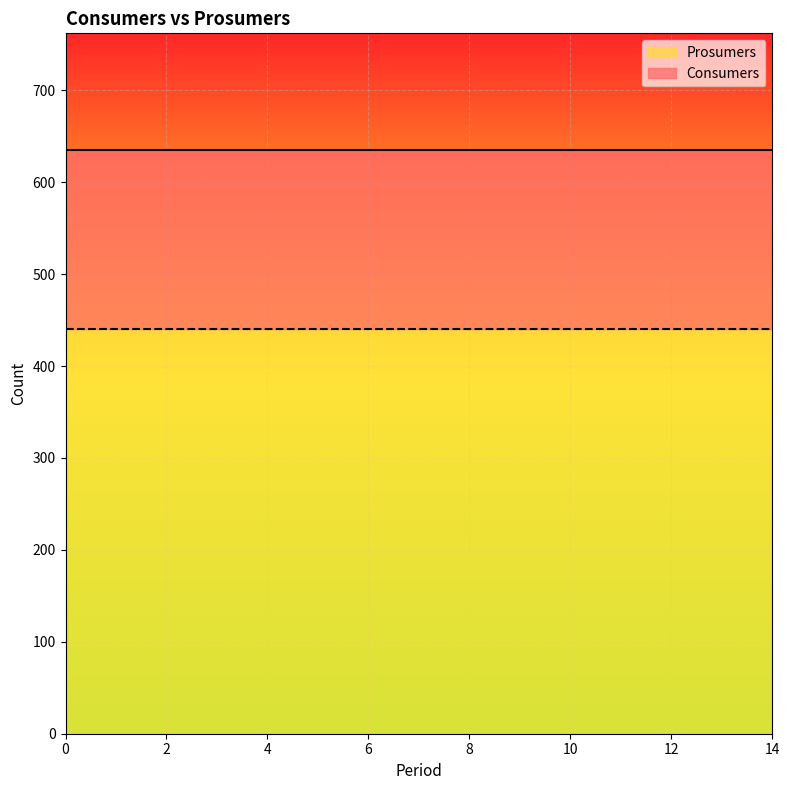

Is it true that Prosumers equals 440 at 11?

True